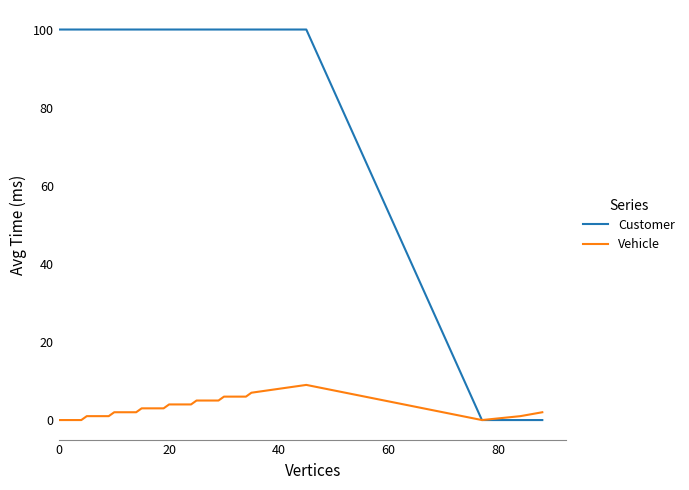

Rank the series by their maximum value, from lowest to highest.

Vehicle, Customer